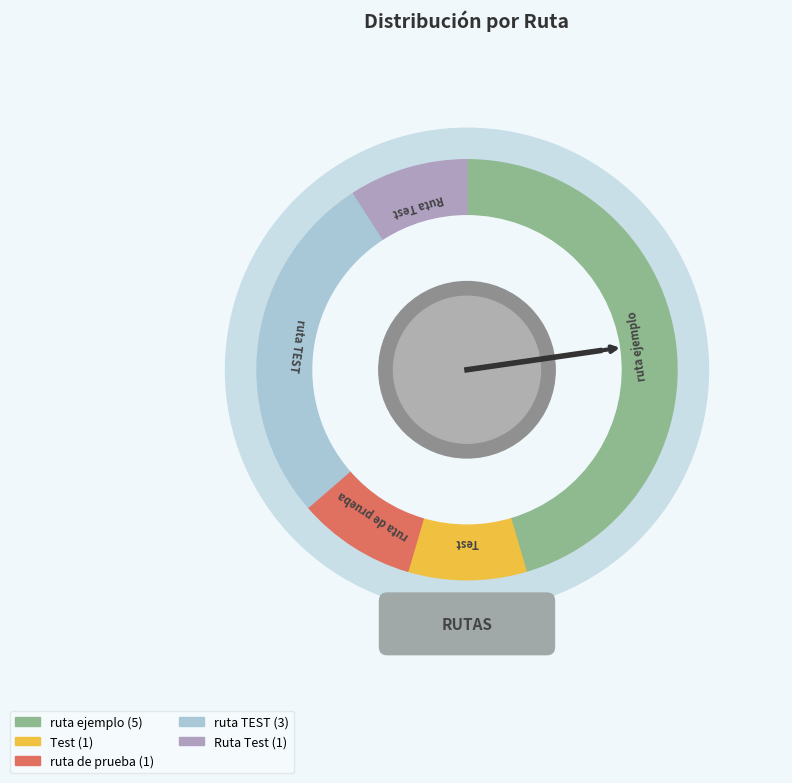

How many segments does this pie chart have?

5